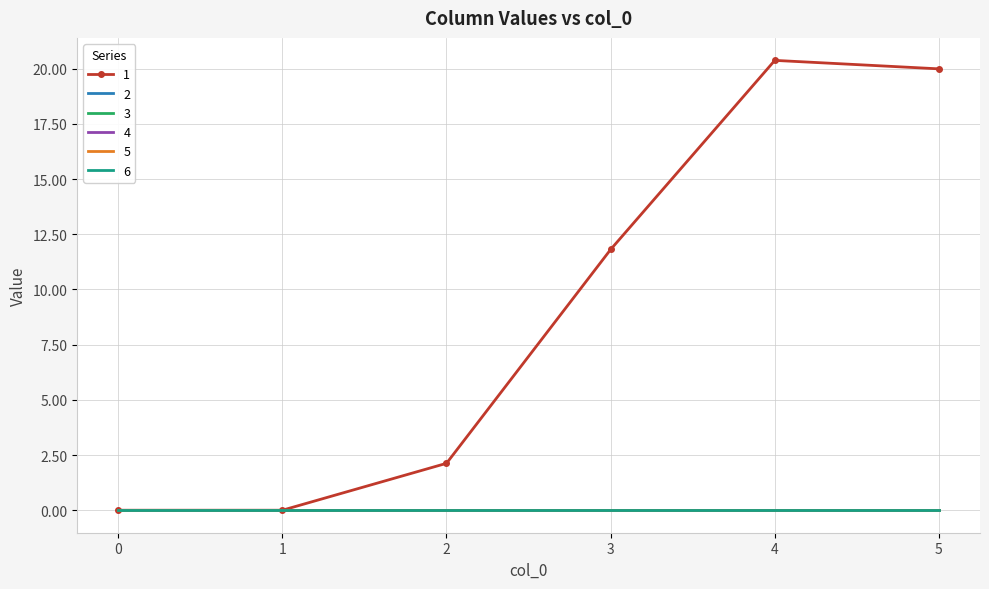

True or false: 2 and 1 cross at least once.

False